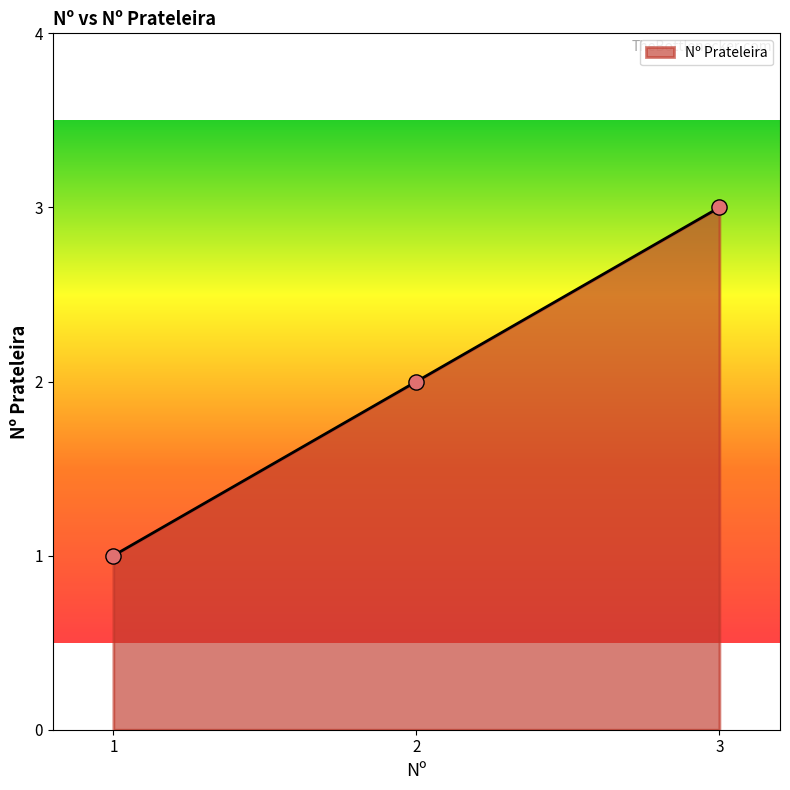

What is the ratio of the value at 3 to the value at 1?

3.0